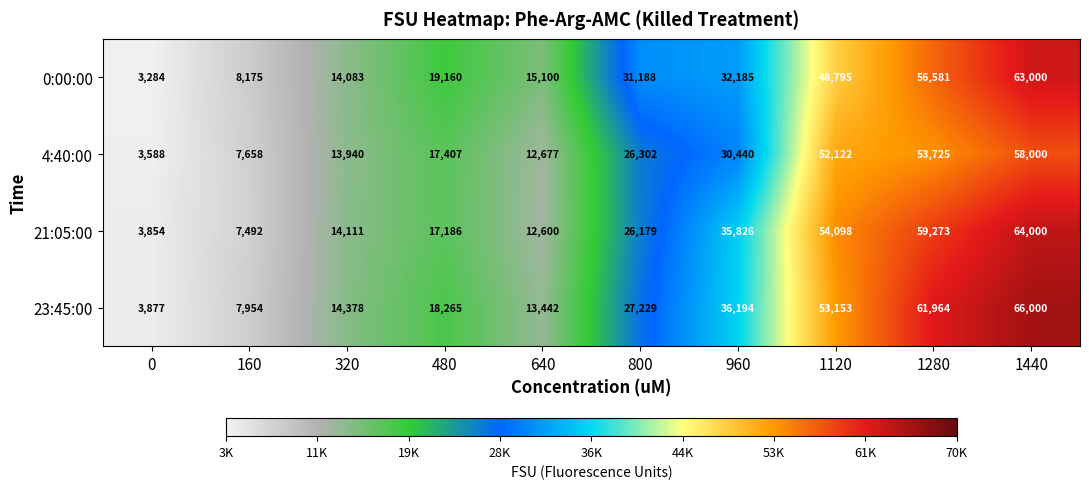

What is the sum of the 0:00:00 values at 1120 and 0?

52079